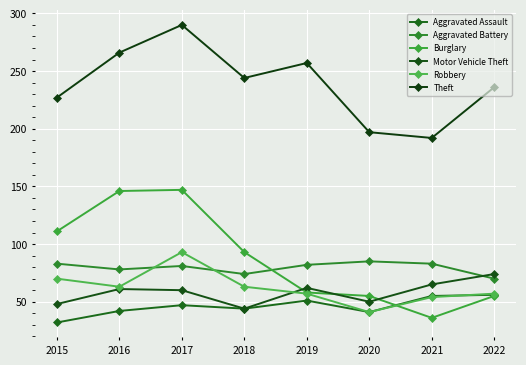

Count the number of data series in this chart.

6